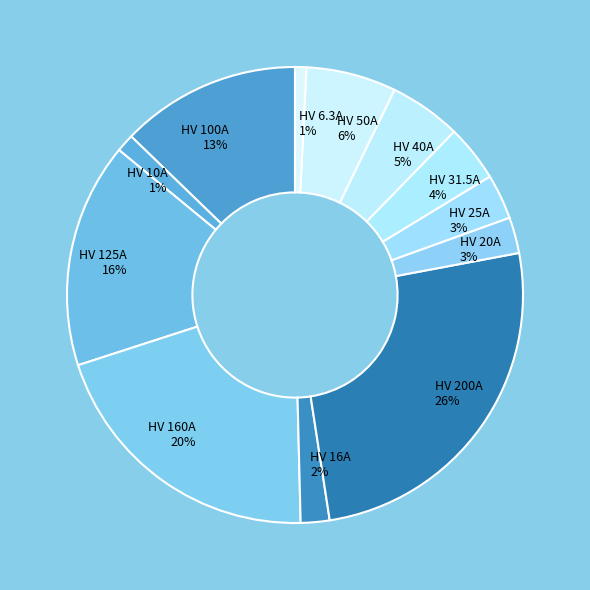

Between HV 6.3A and HV 160A, which is larger?

HV 160A